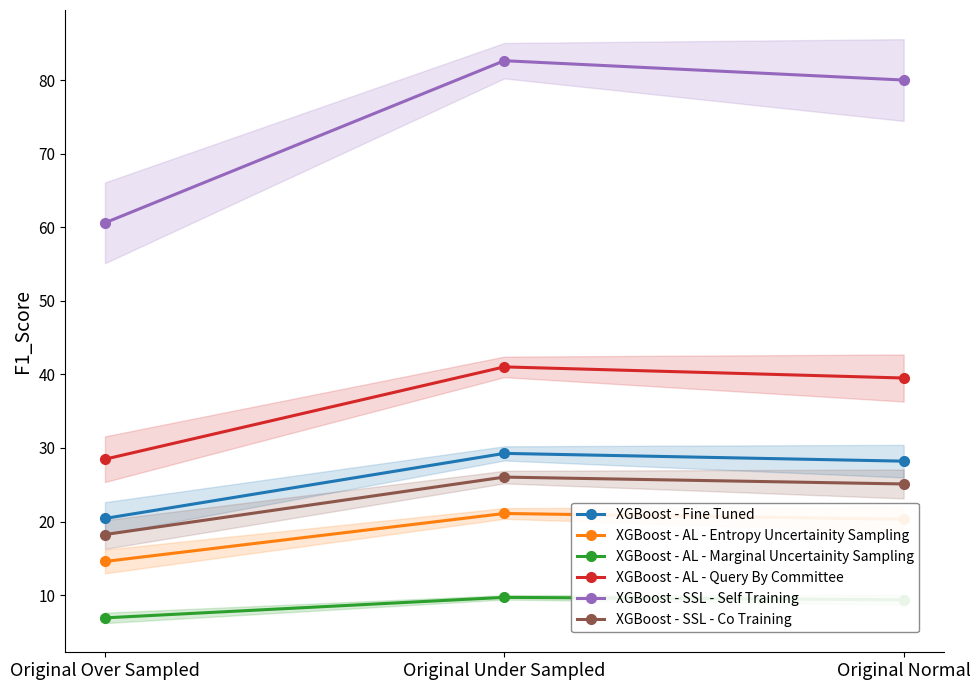

What is the average value of the XGBoost - Fine Tuned series?

26.0